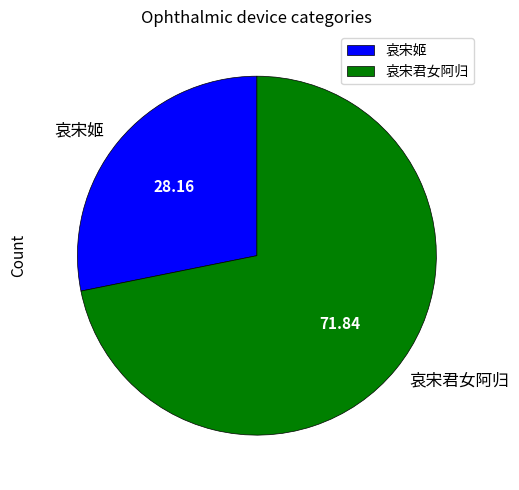

How many slices are in this pie chart?

2